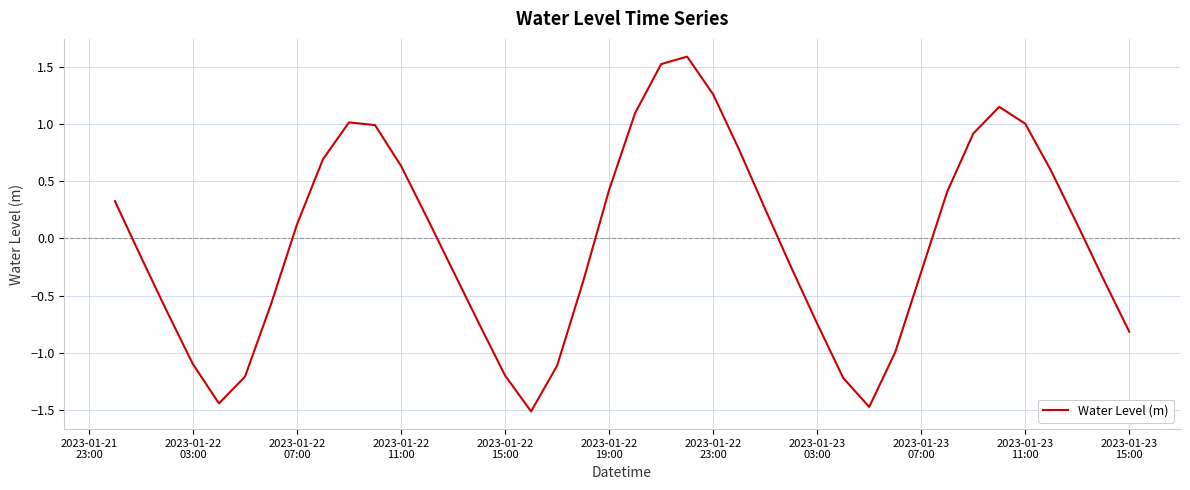

What is the maximum value shown in the chart?

1.6